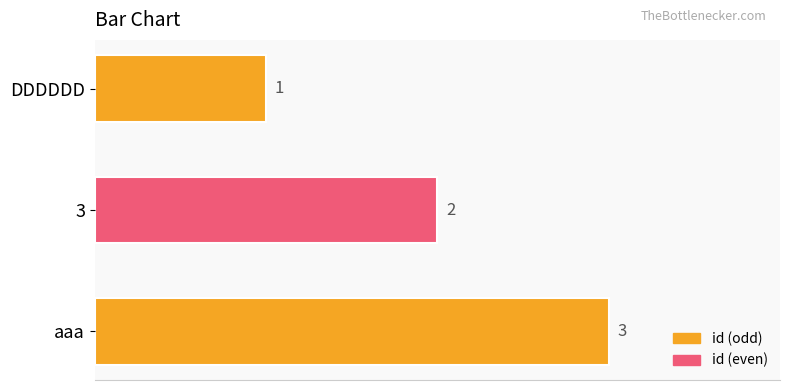

What is the sum of the values at 3 and DDDDDD?

3